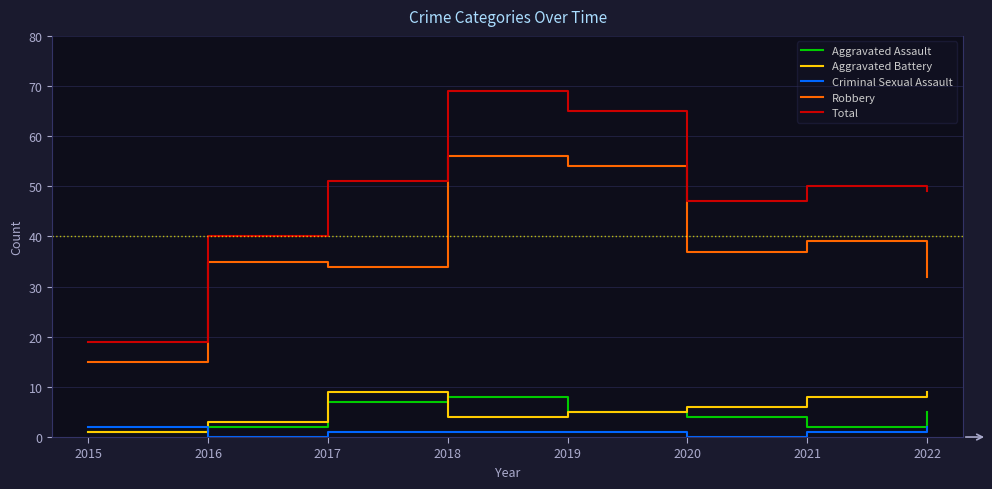

The value of Aggravated Battery at 2017 is 9. True or false?

True